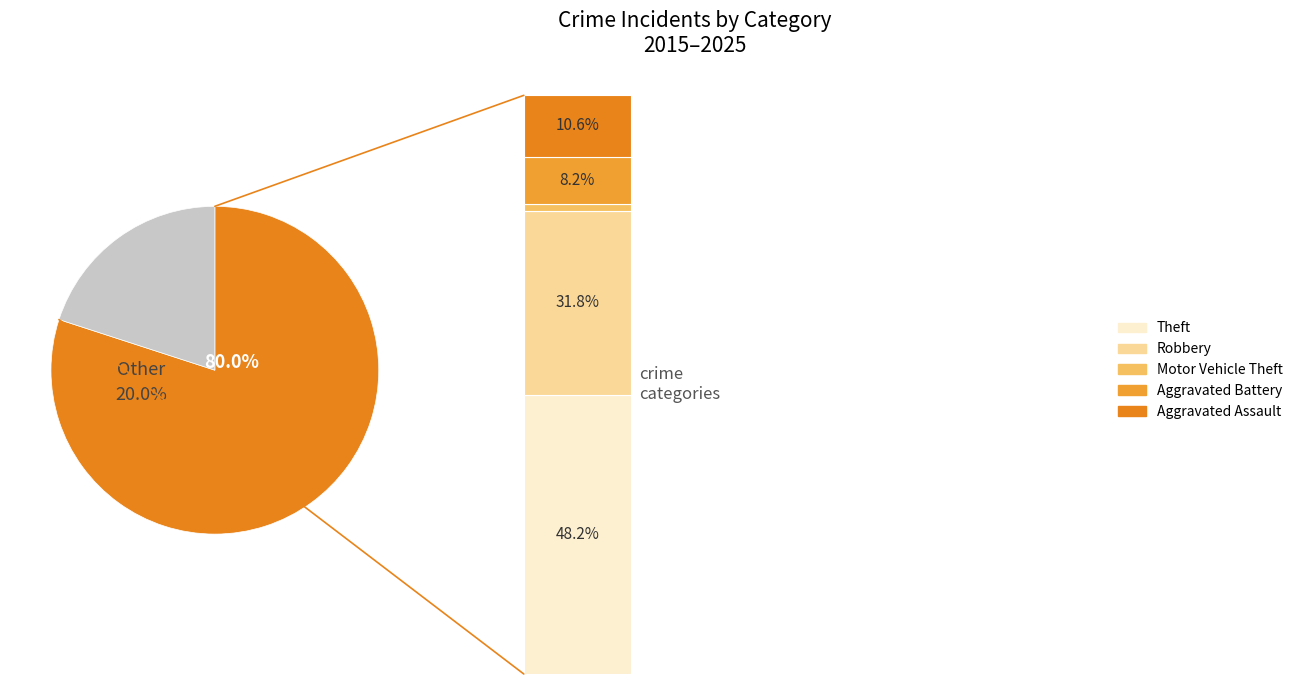

To the nearest percent, what percentage of the pie is Robbery?

32%